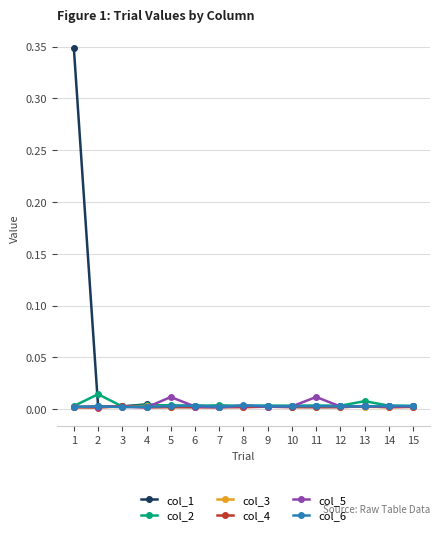

Which series has the largest range (max minus min)?

col_1